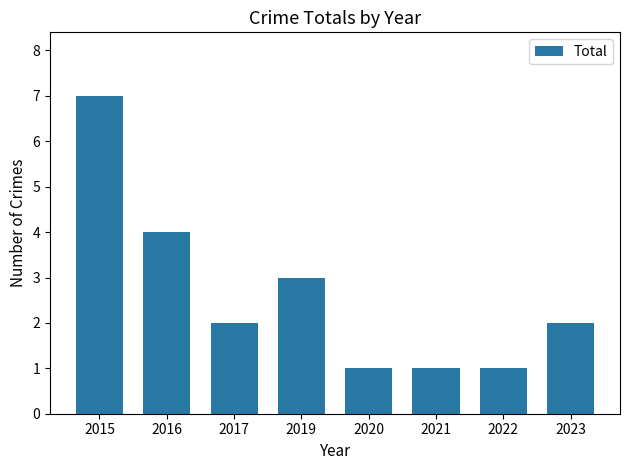

Approximately how many times larger is the value at 2023 compared to 2020?

2.0